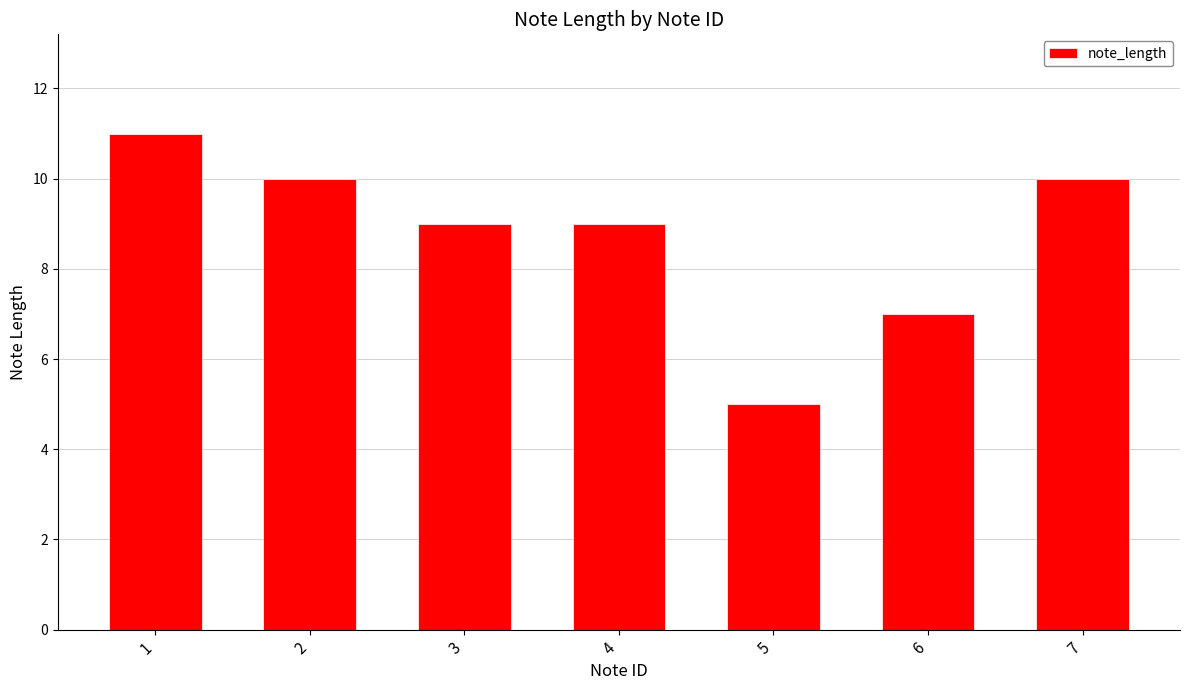

True or false: the data shows 3 at 2.

False